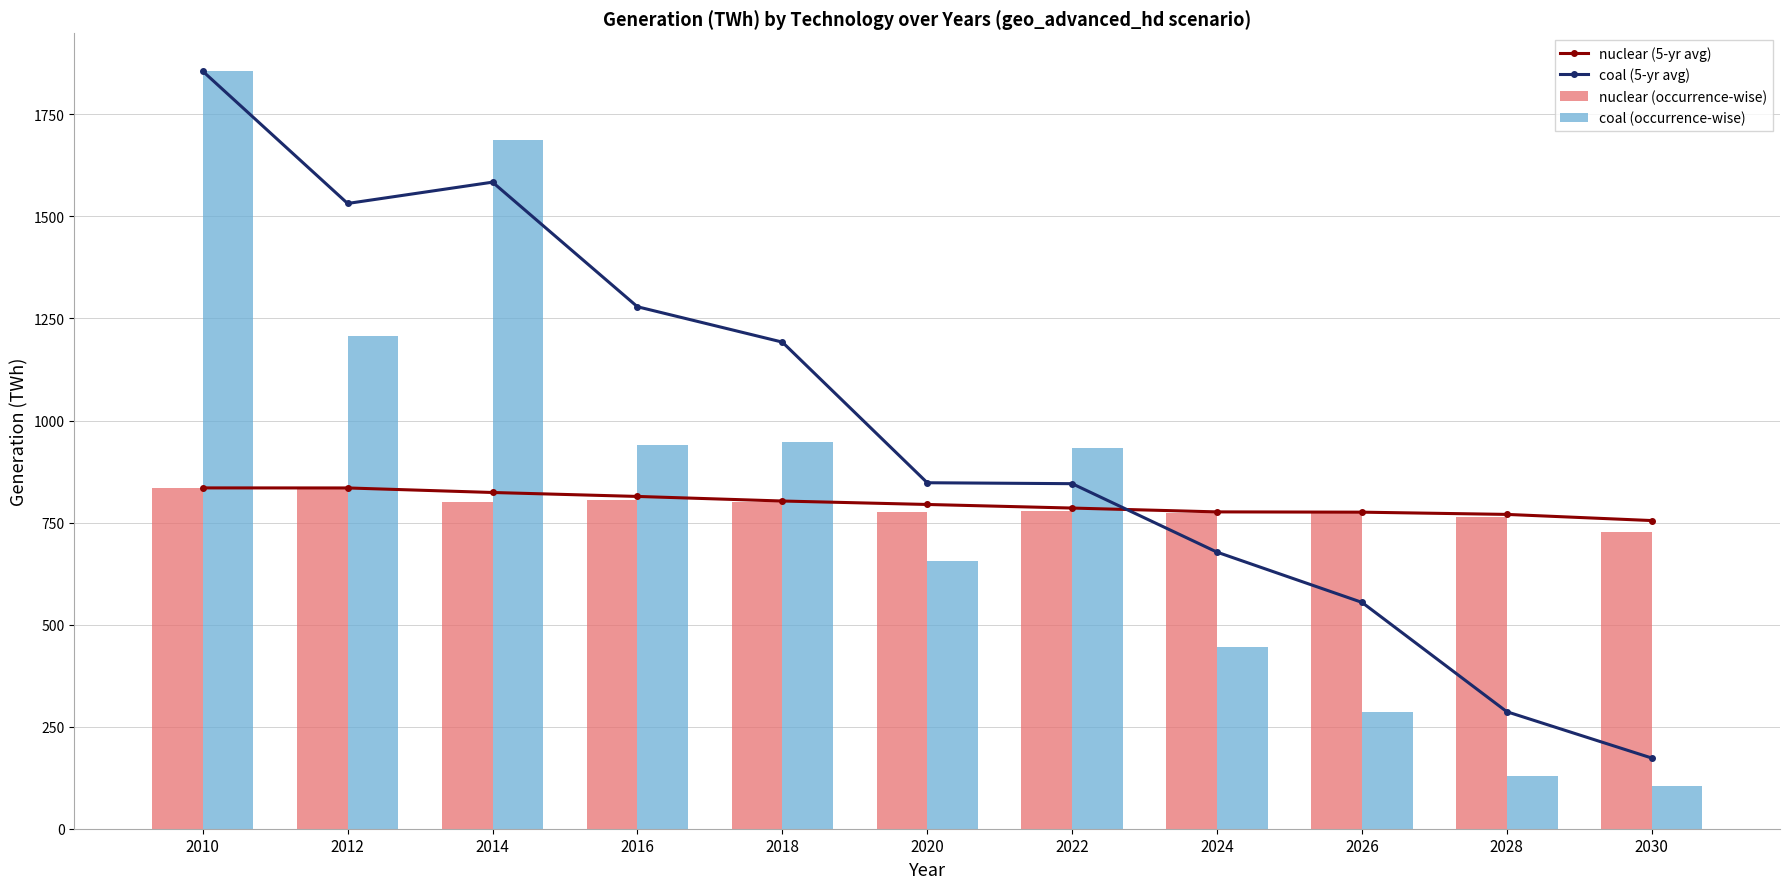

Rank the categories by coal (occurrence-wise) value from lowest to highest.

2030, 2028, 2026, 2024, 2020, 2022, 2016, 2018, 2012, 2014, 2010